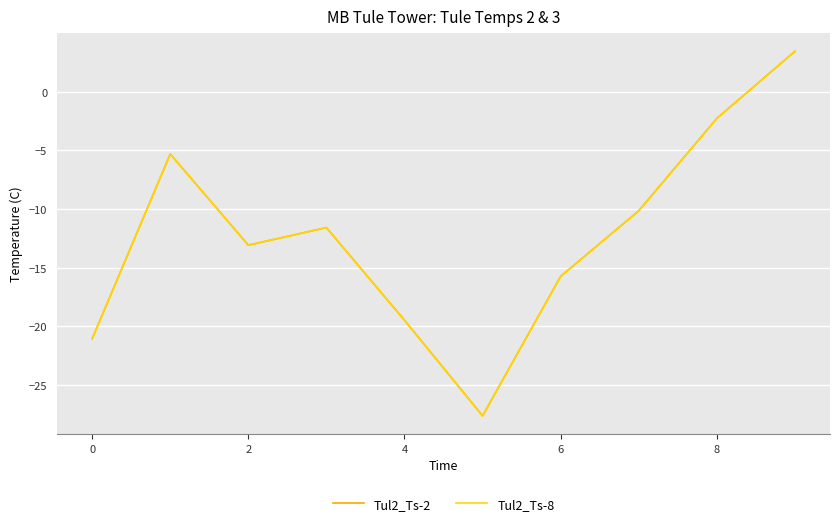

What is the greatest value displayed?

3.4